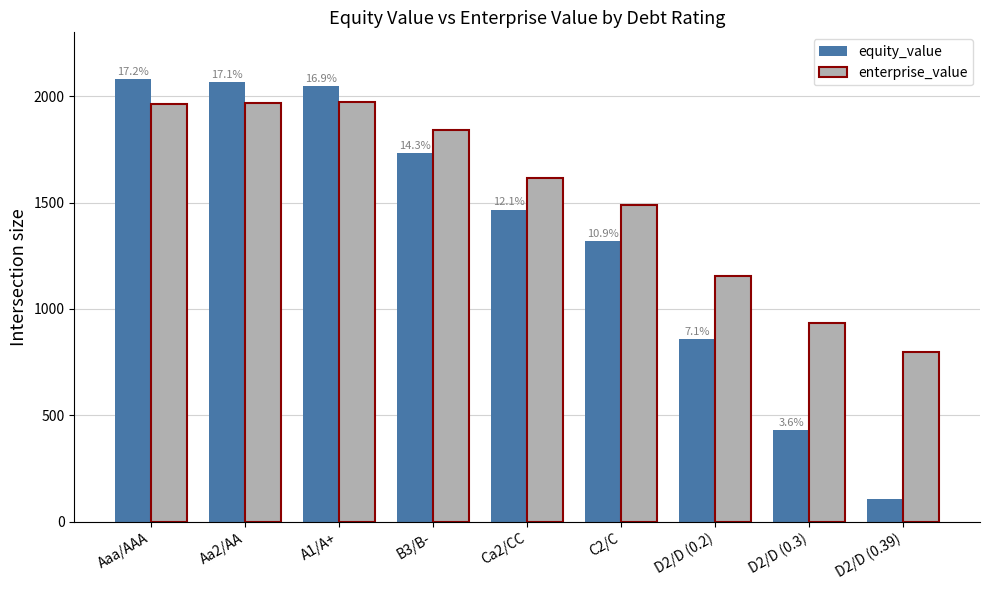

What is the smallest value displayed?

108.2